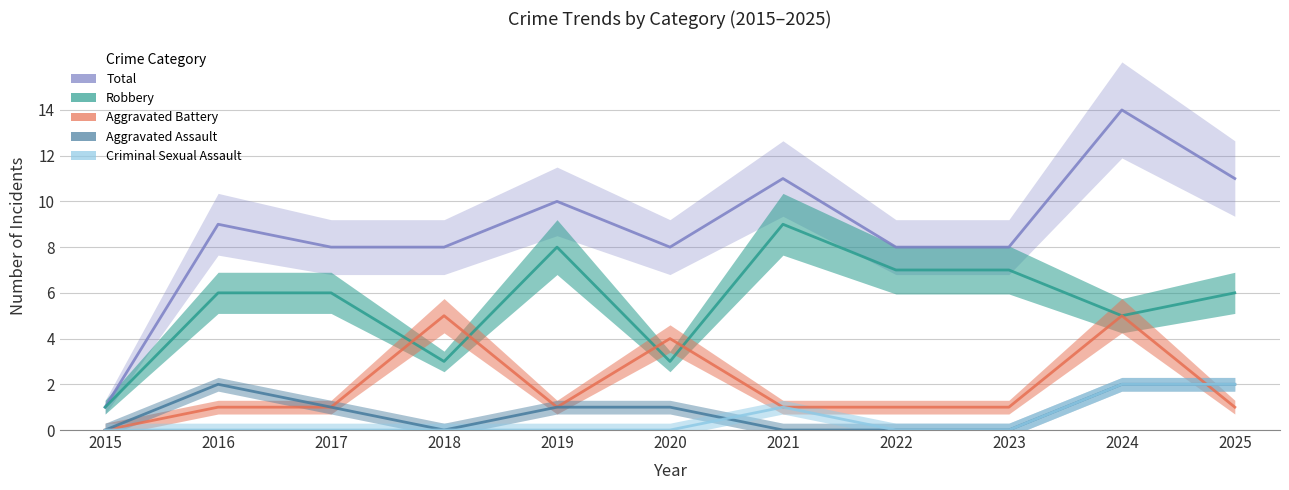

At which category is the sum across all series the highest?

2024